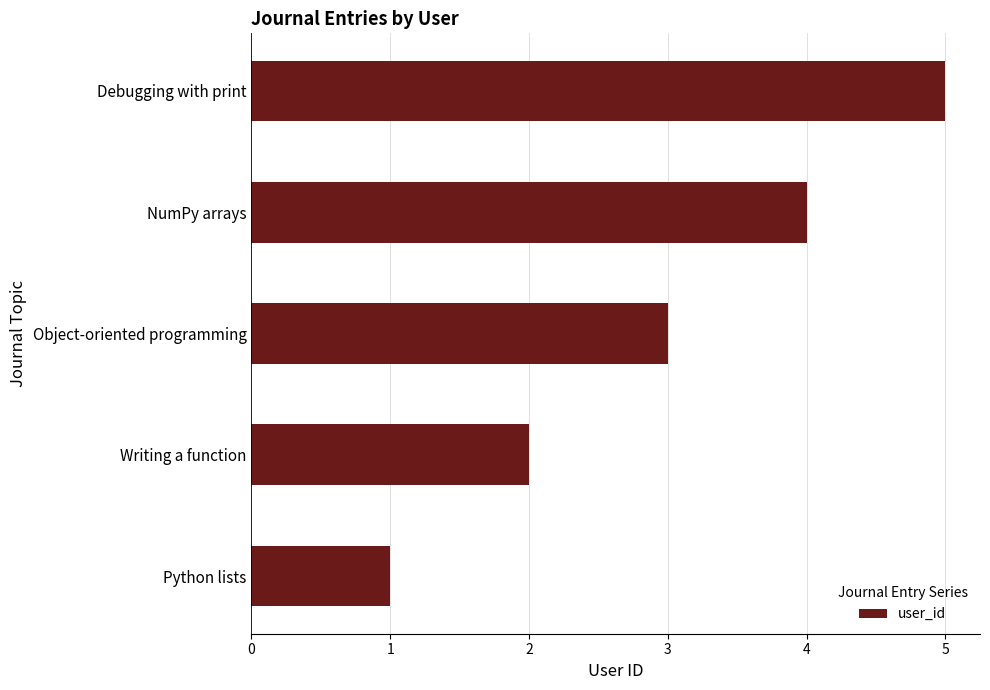

What is the sum of the values at Python lists and Debugging with print?

6